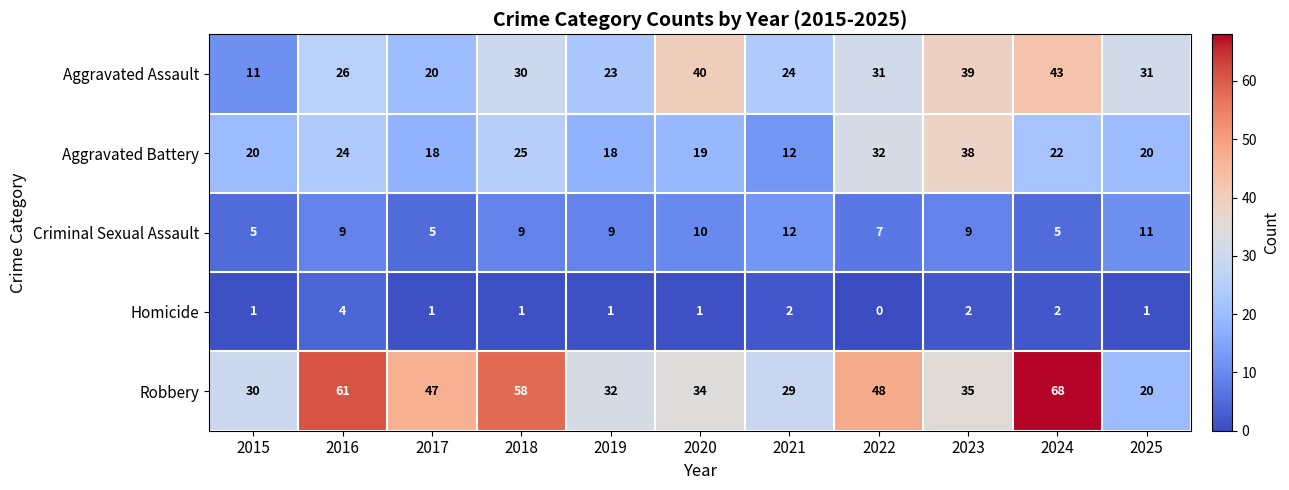

What is the approximate value of Aggravated Assault at 2023, to the nearest 10?

40